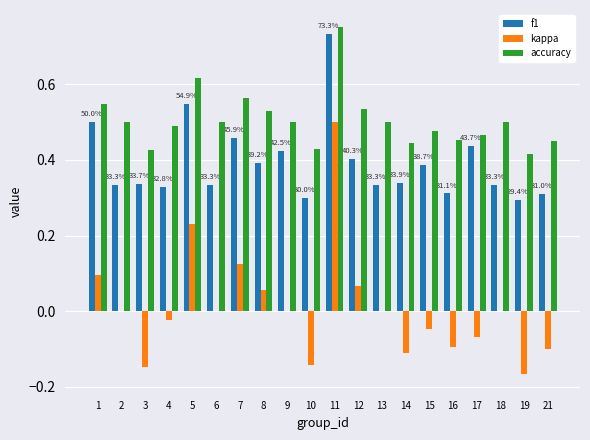

The value of kappa at 1 is 0.0. True or false?

False